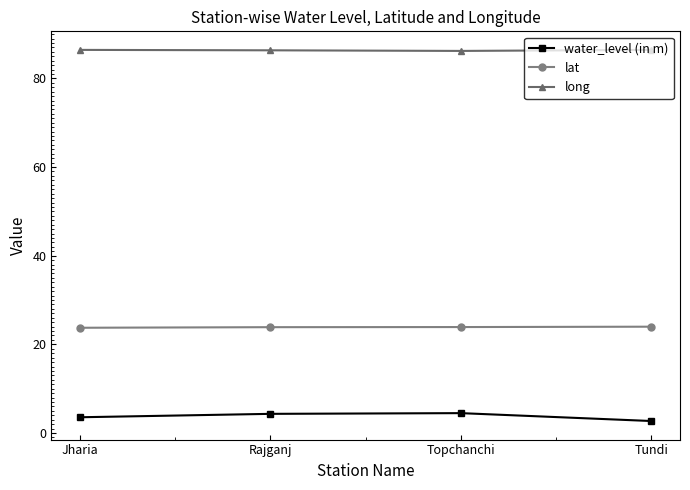

What is the lowest value of the water_level (in m) series?

2.7